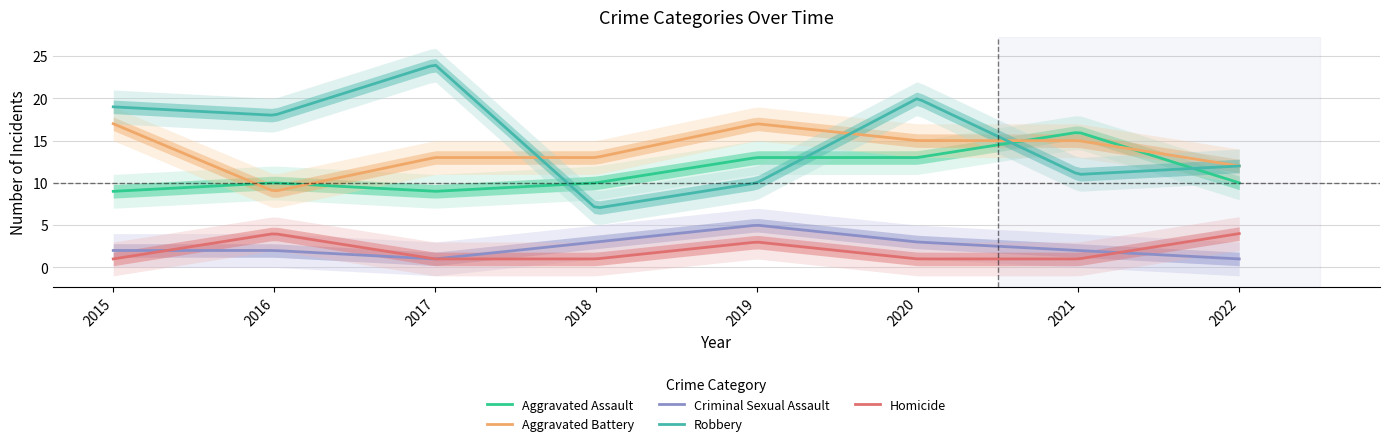

True or false: Robbery has more than 1 points higher than both neighbors.

True